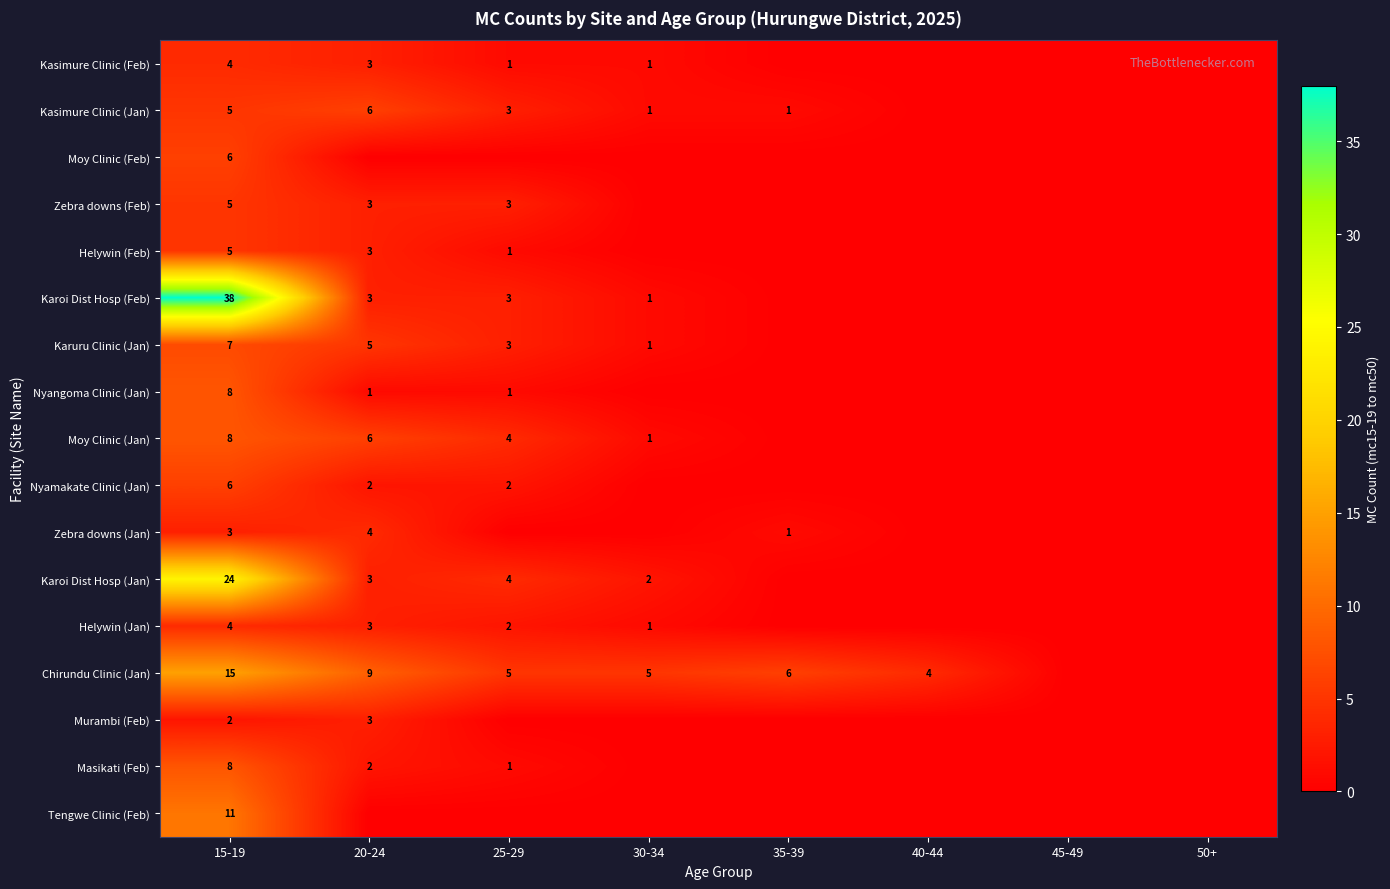

The Chirundu Clinic (Jan) series shows 6 at 20-24. True or false?

False